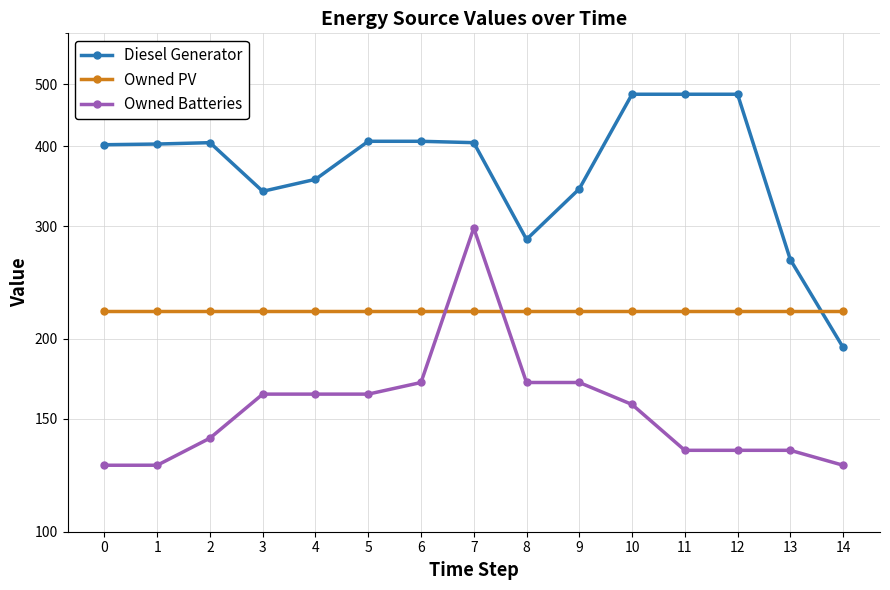

What is the sum of the Owned PV values at 14 and 3?

442